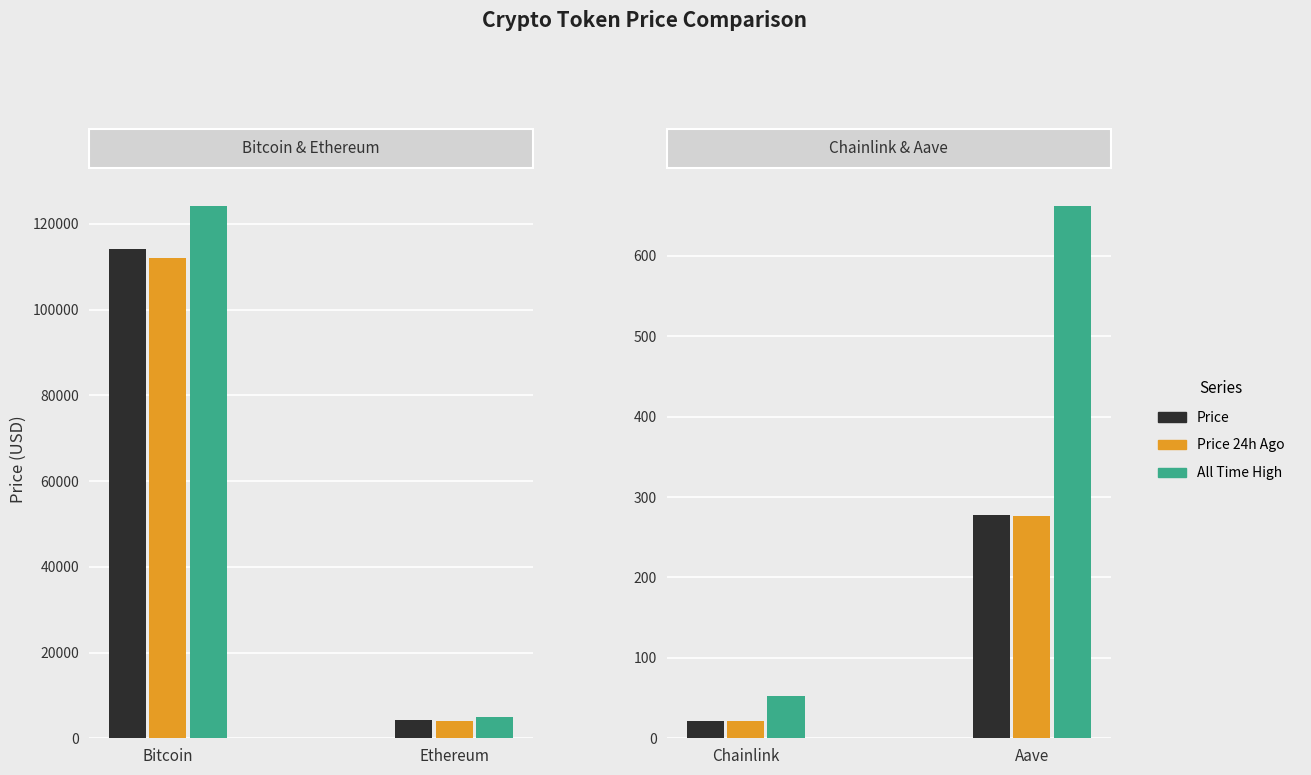

Which series has the widest spread of values?

allTimeHigh